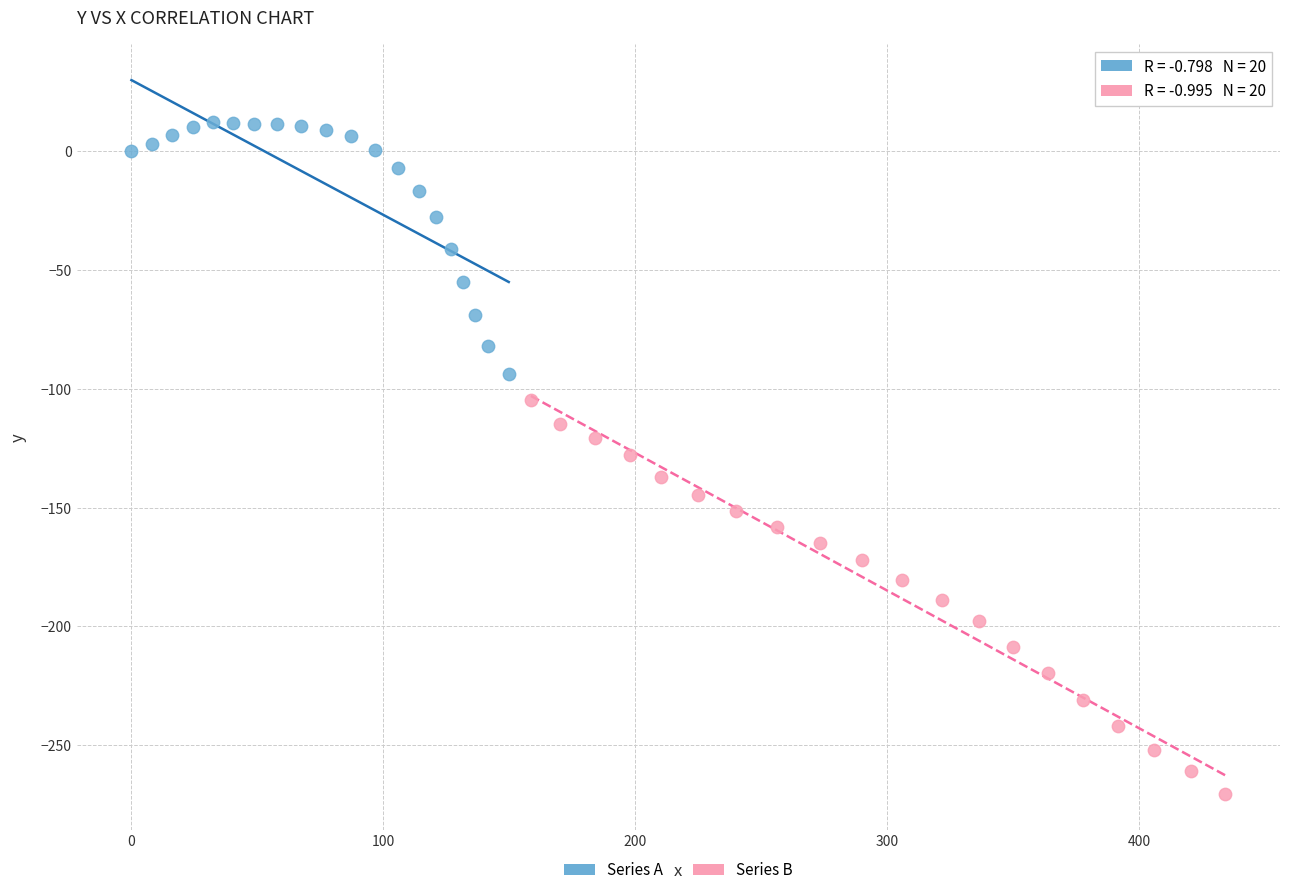

Which series has the largest Y range (max minus min)?

Series B